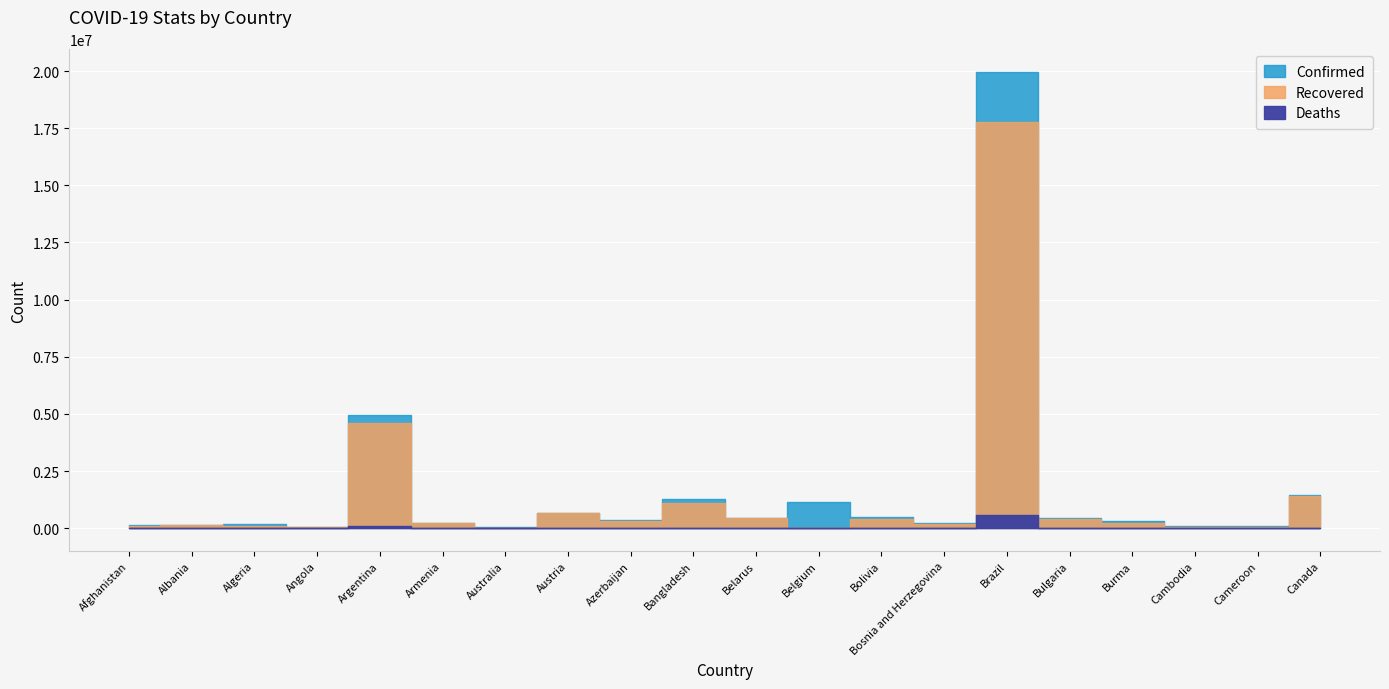

What is the sum of the Deaths values at Algeria and Belarus?

7801